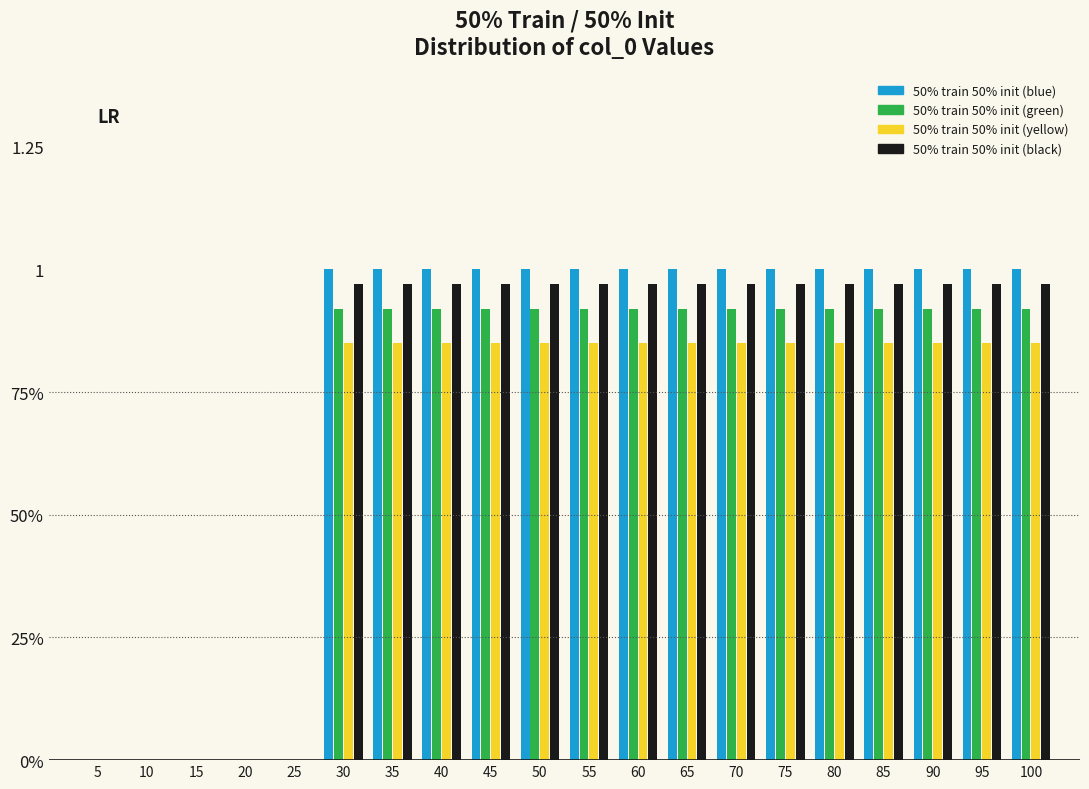

Are the bars horizontal?

No